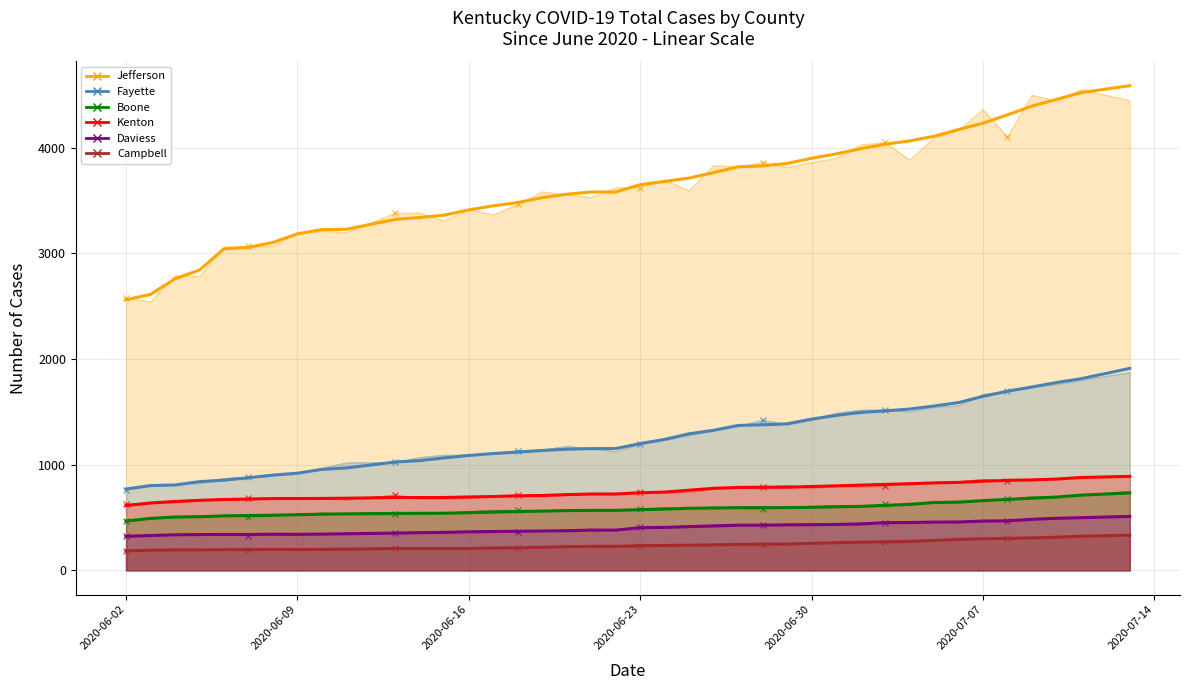

Between 14 and 15, which series saw the biggest shift?

Jefferson